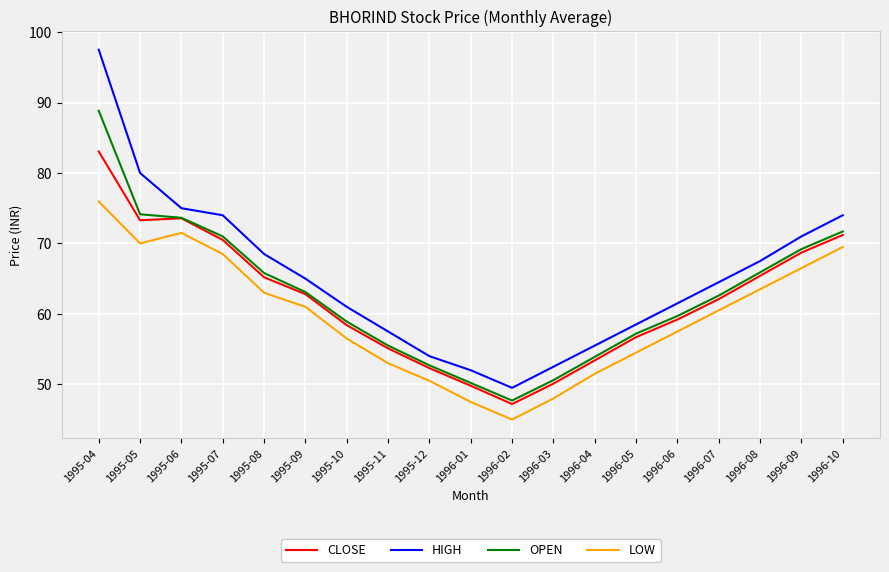

True or false: HIGH and OPEN intersect in this chart.

False